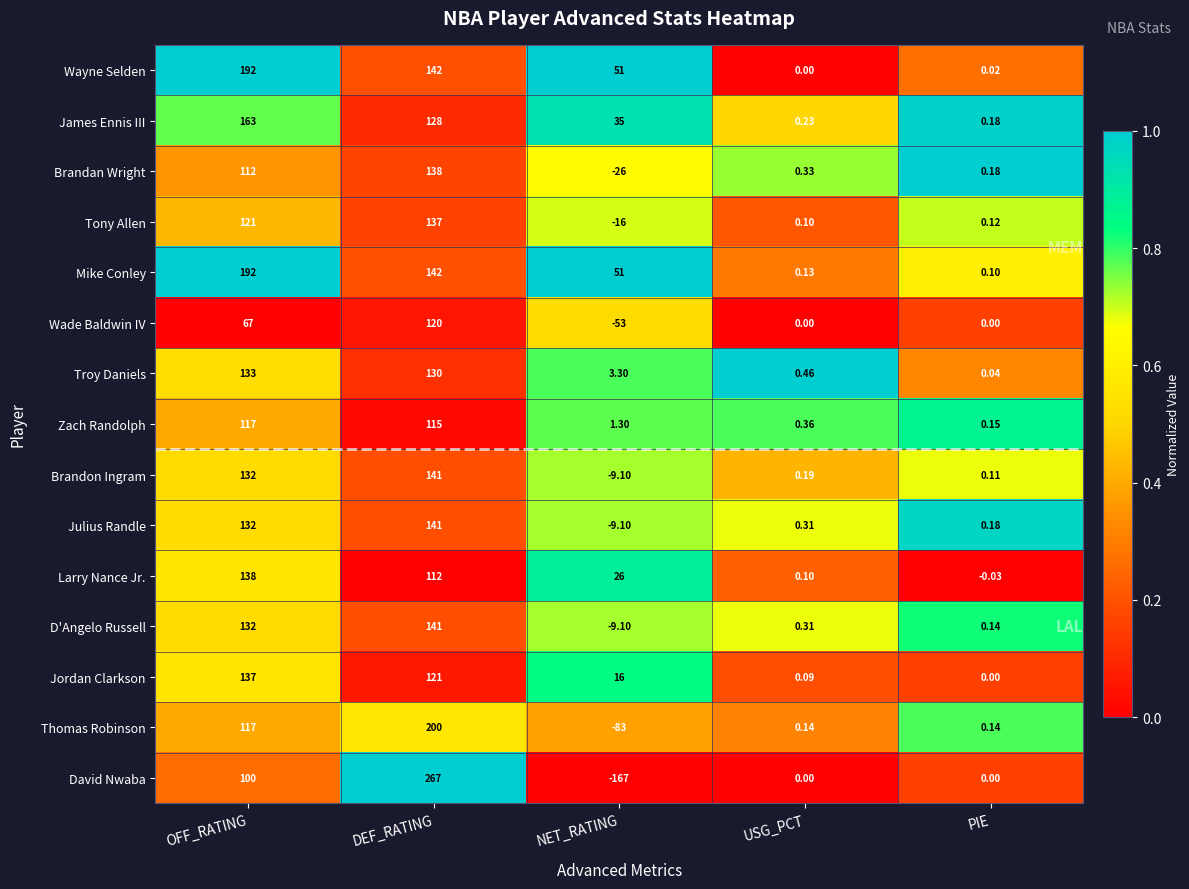

Which series has the widest spread of values?

David Nwaba